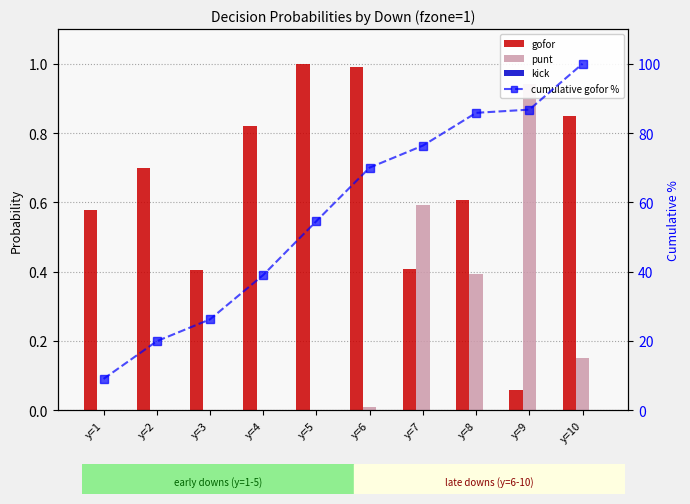

What is the approximate value of gofor at y=3?

0.4